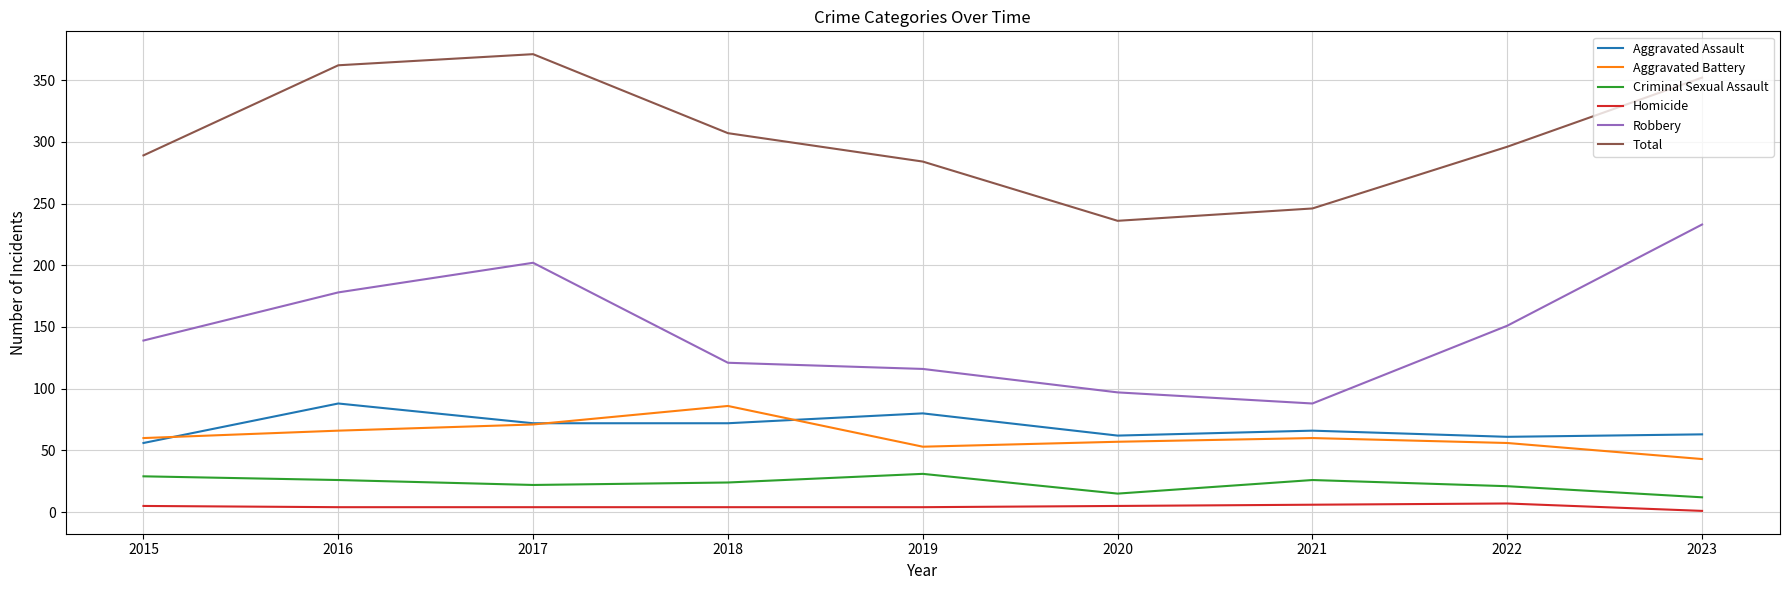

How many lines are shown in the chart?

6